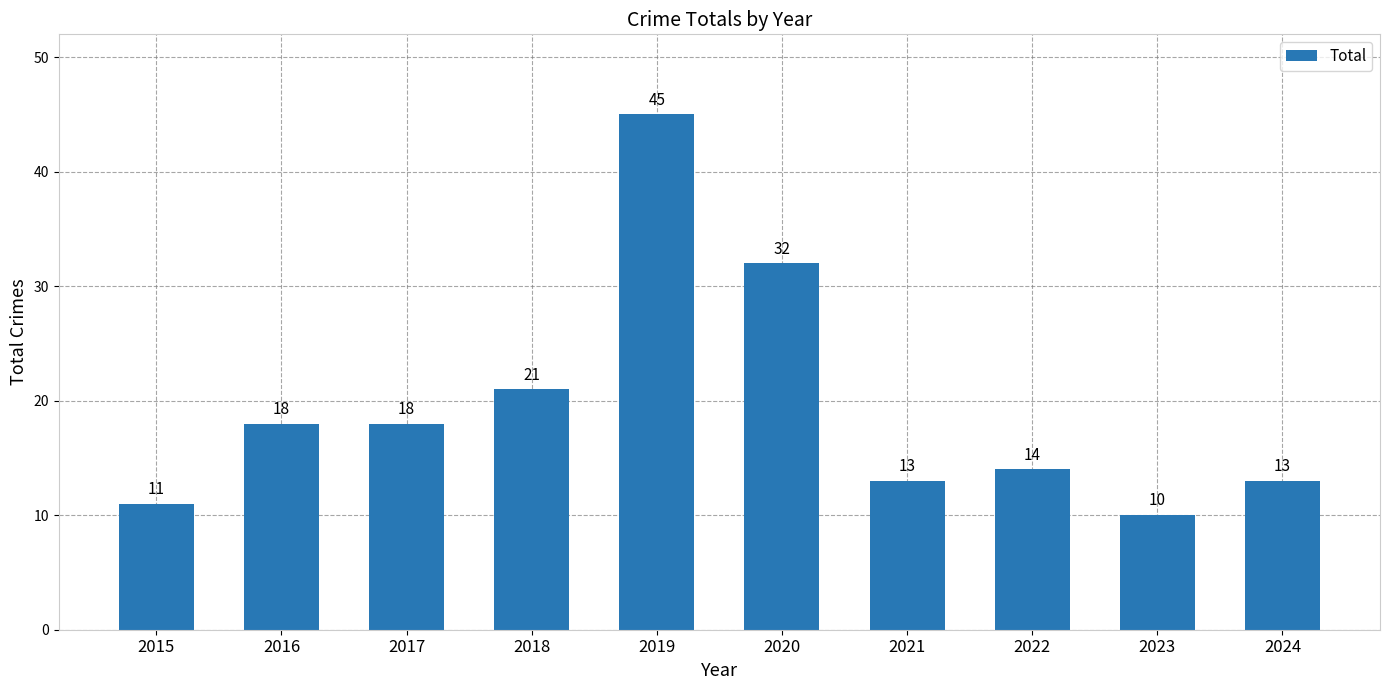

What is the difference between the values at 2015 and 2022?

3